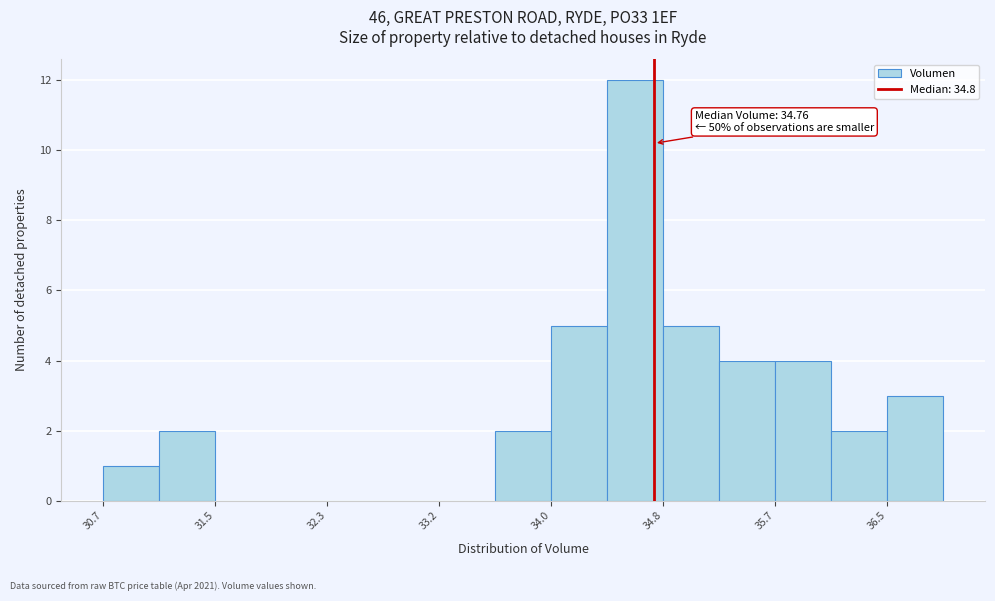

Over which range of the x-axis is the bar tallest?

34.4 to 34.8